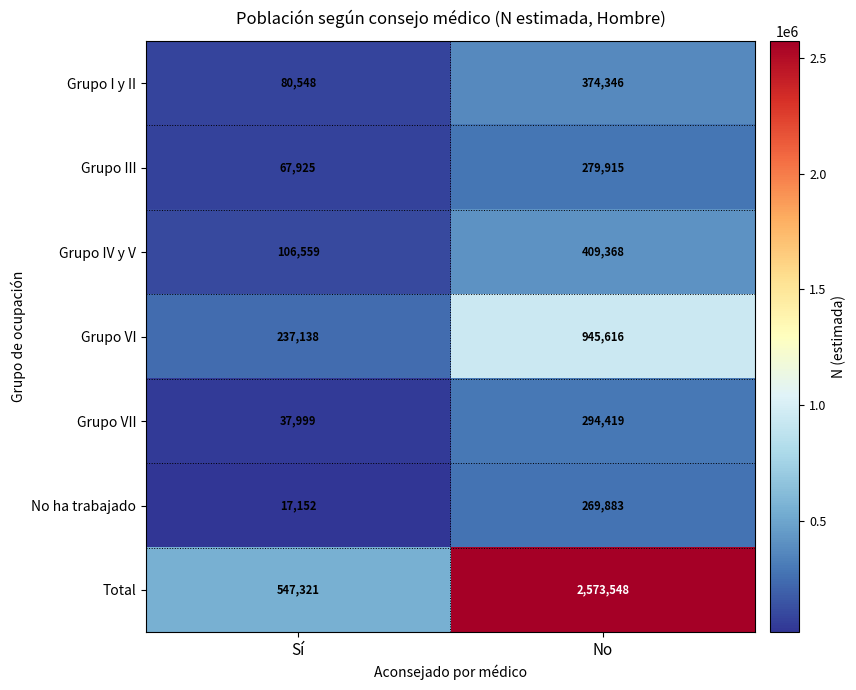

Reading right to left, list all the values displayed in this chart.

Grupo I y II: 374346	80548
Grupo III: 279915	67925
Grupo IV y V: 409368	106559
Grupo VI: 945616	237138
Grupo VII: 294419	37999
No ha trabajado: 269883	17152
Total: 2573548	547321